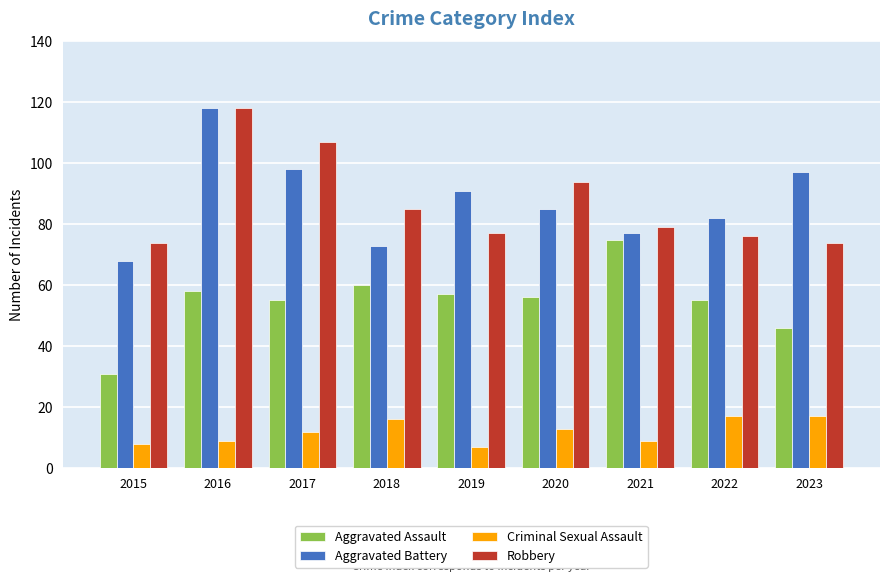

Which series has the largest range (max minus min)?

Aggravated Battery